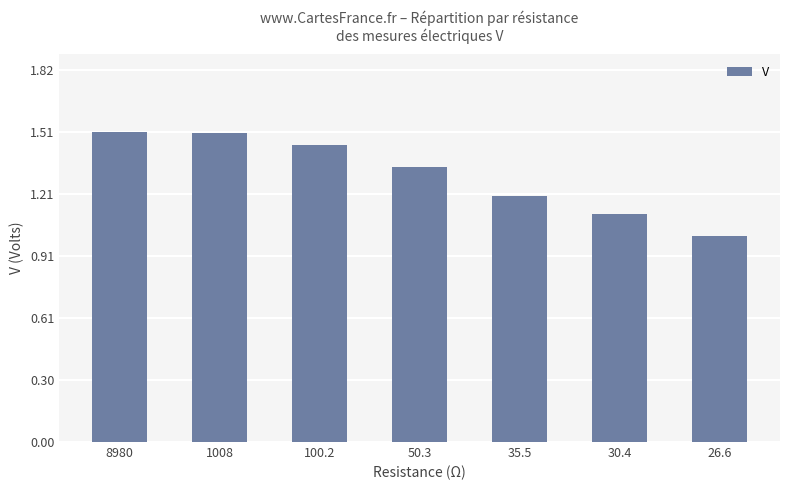

What is the minimum value shown in the chart?

1.0